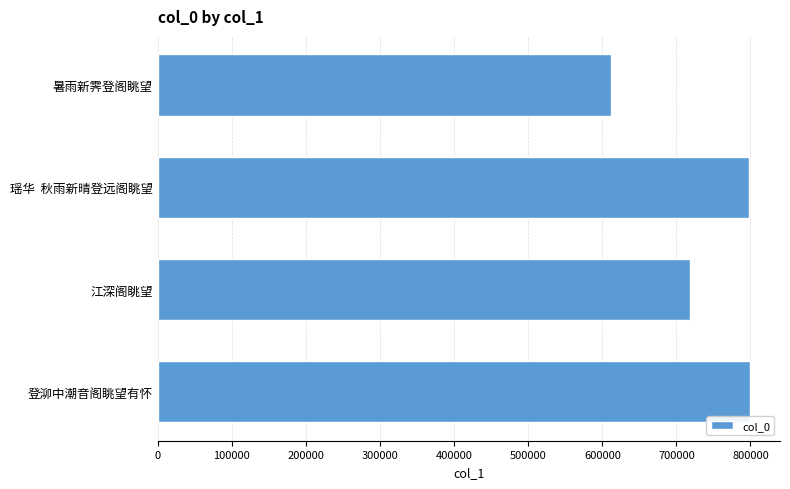

What is the average value?

731940